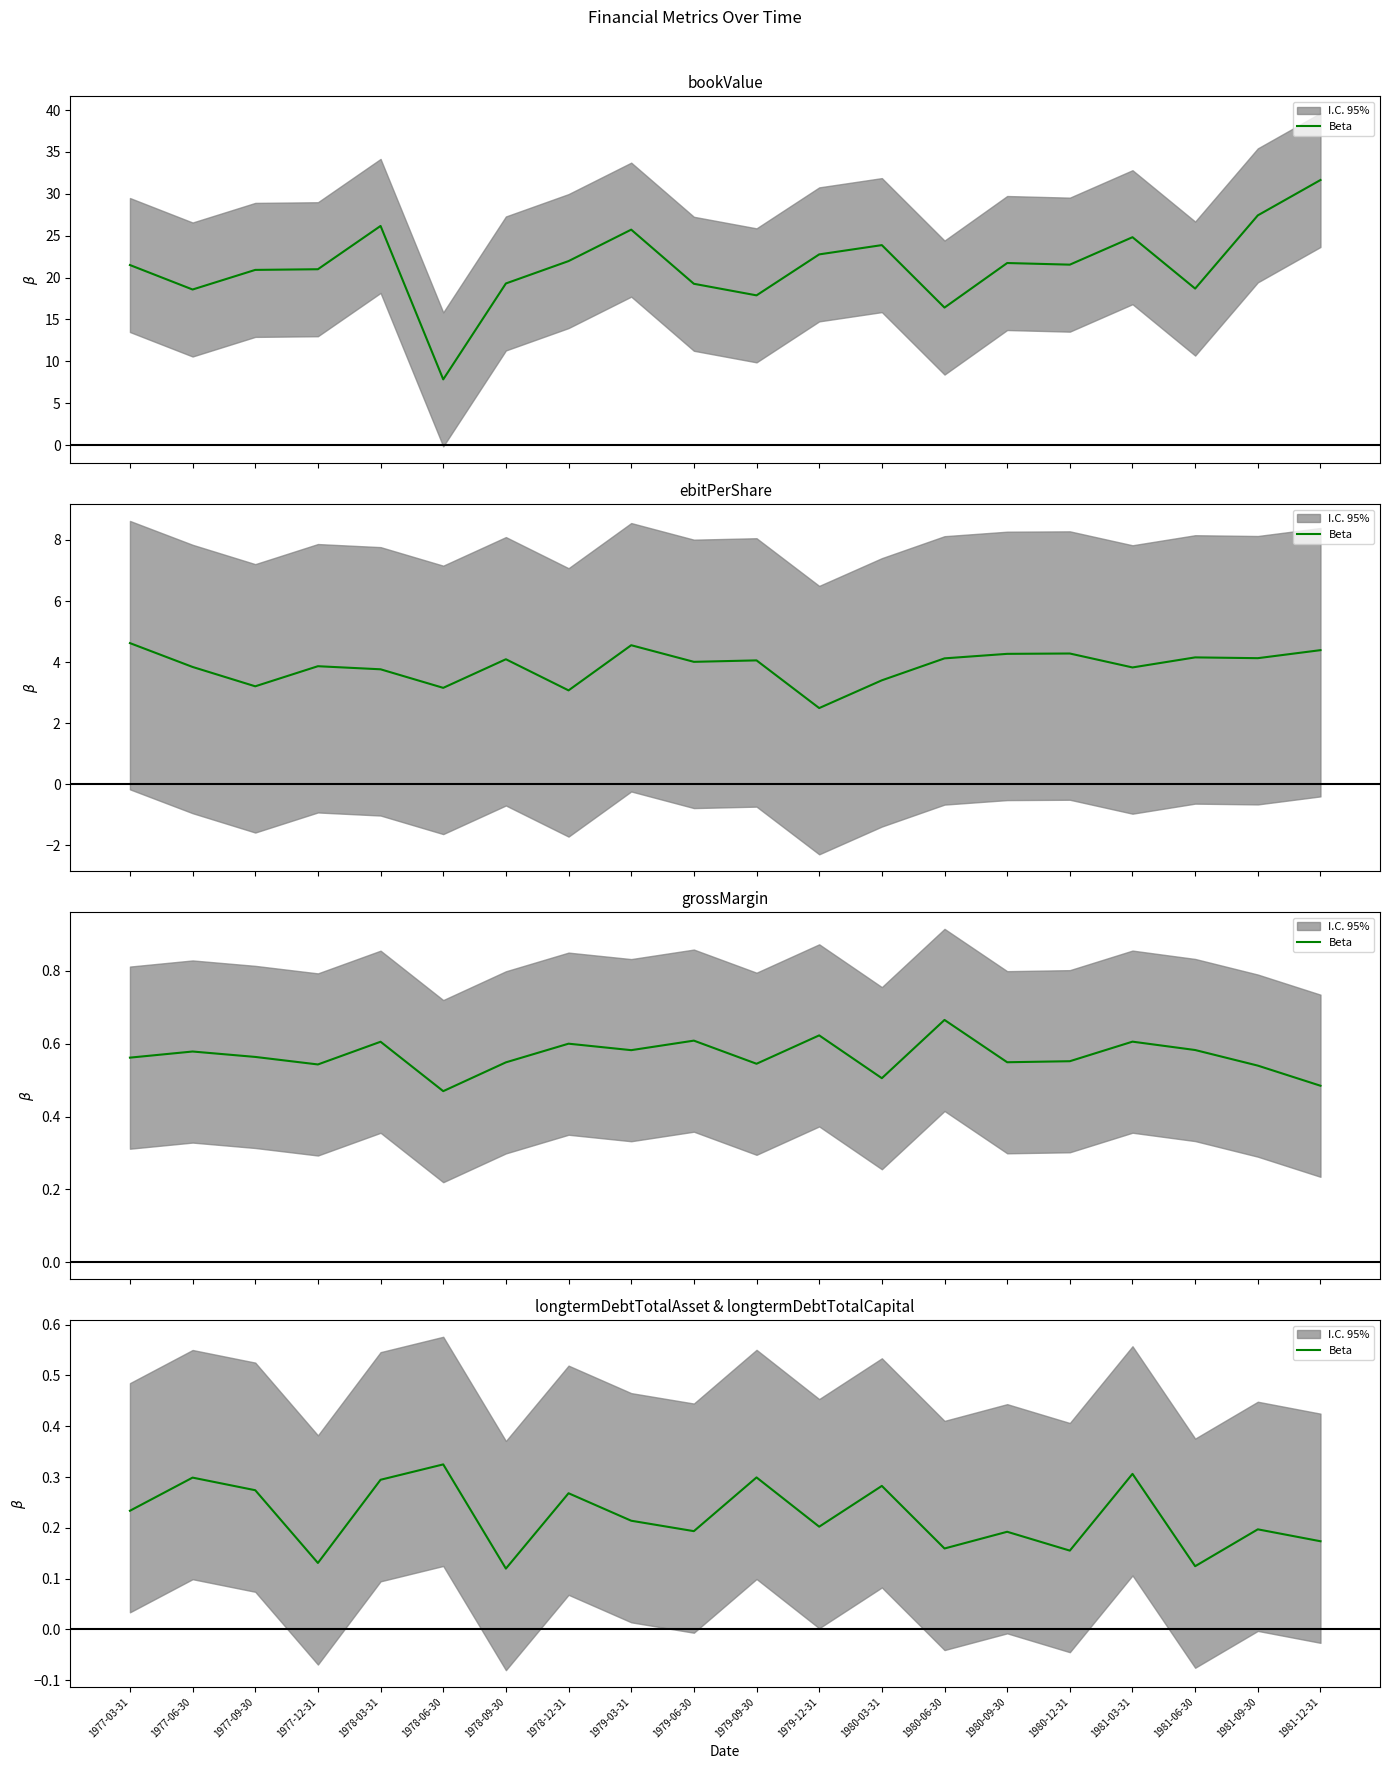

What is the label of the 7th point from the left?

1978-09-30